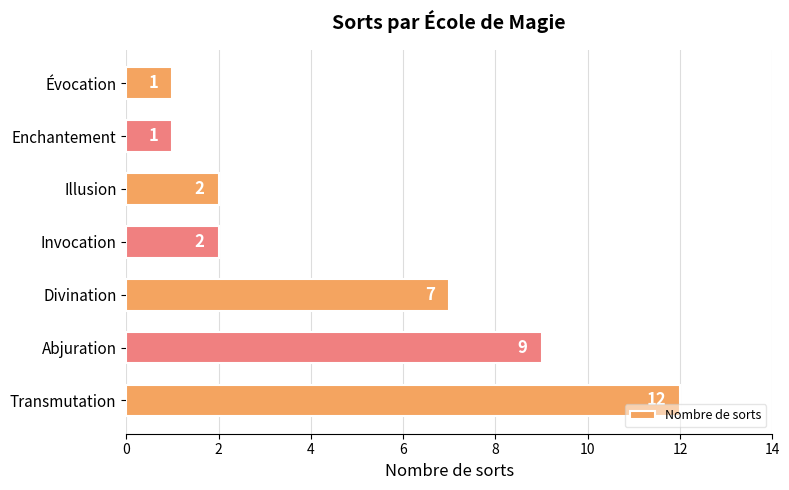

What is the average value?

5